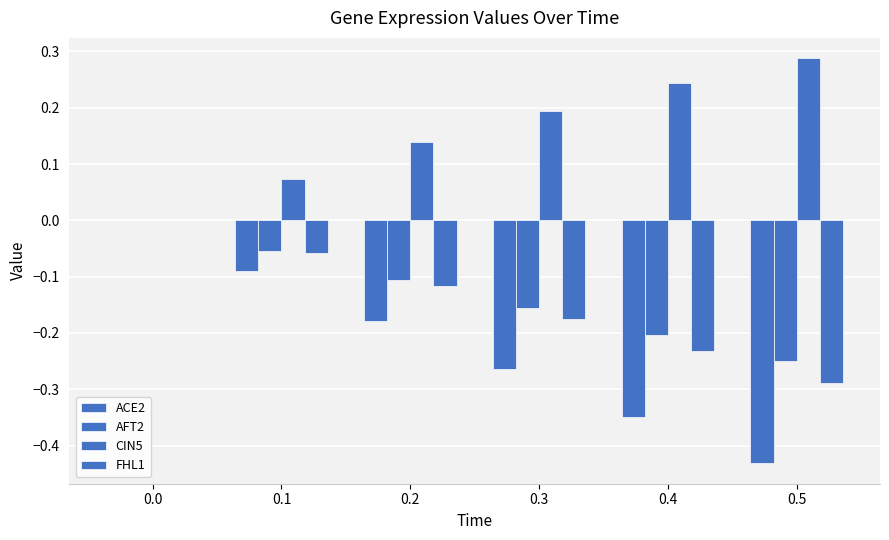

The value of AFT2 at 0.1 is -0.0. True or false?

False